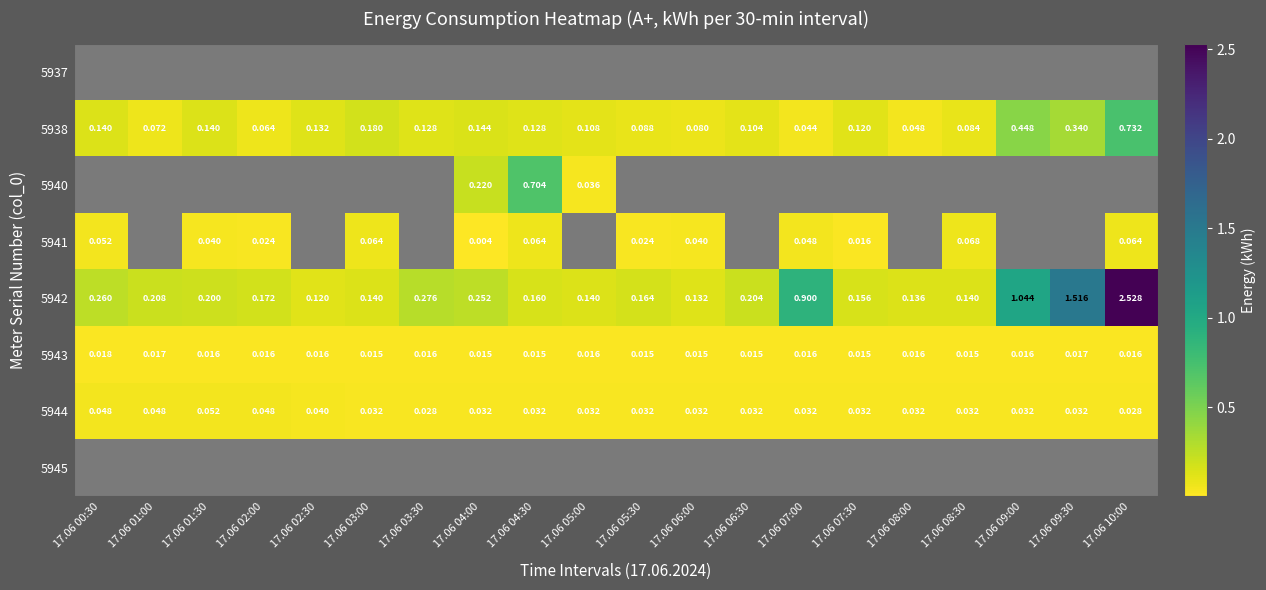

Which series has the largest total across all categories?

5942